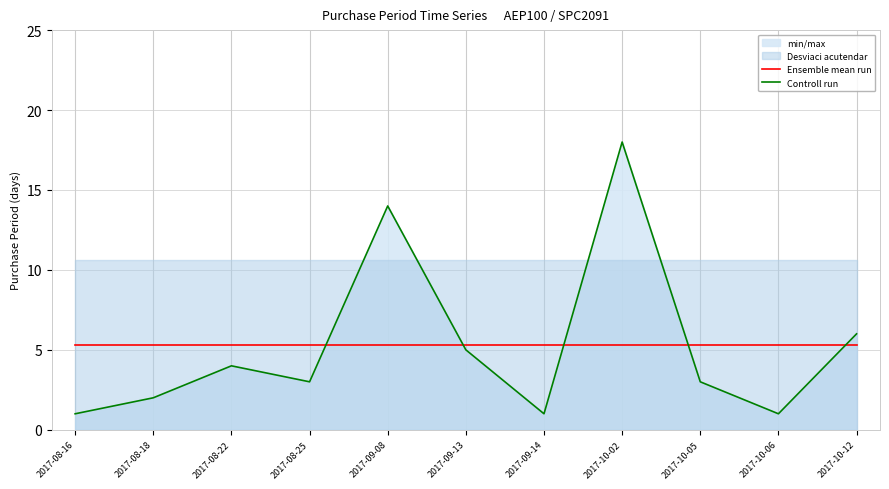

Reading left to right, extract all data points from this chart.

Ensemble mean run: 5.3	5.3	5.3	5.3	5.3	5.3	5.3	5.3	5.3	5.3	5.3
Controll run: 1.0	2.0	4.0	3.0	14.0	5.0	1.0	18.0	3.0	1.0	6.0